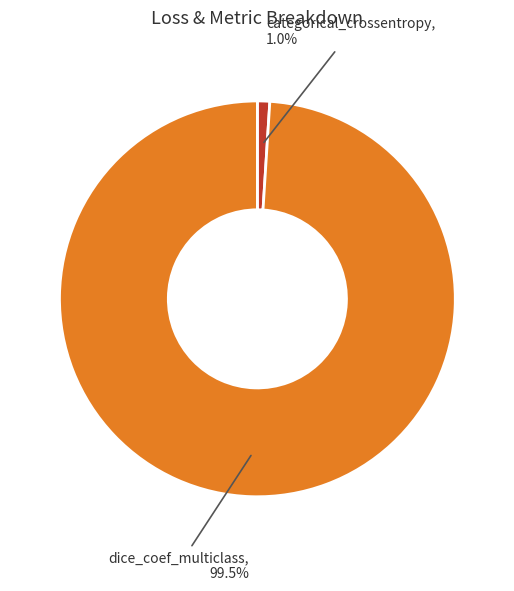

To the nearest percent, what is the average slice percentage?

50%